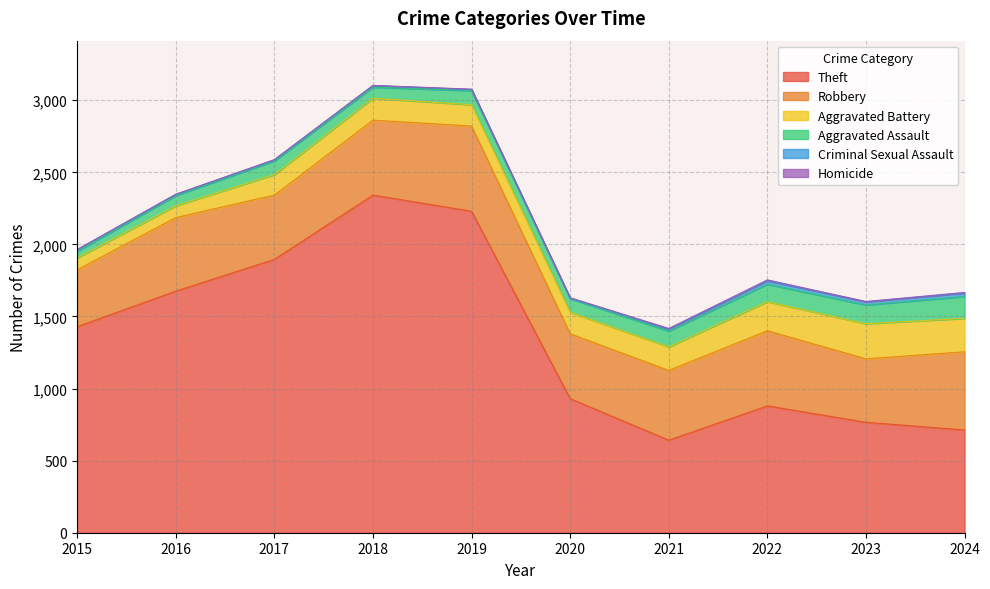

True or false: Theft has more than 2 points higher than both neighbors.

False